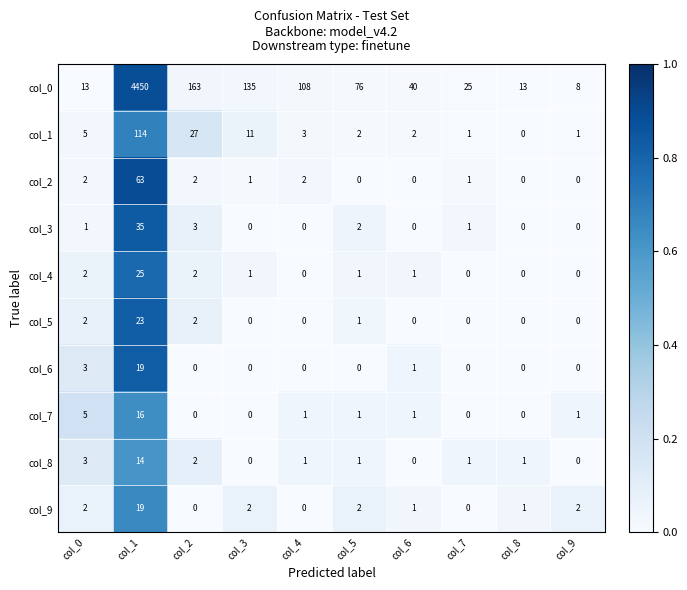

True or false: col_6 has a value of 4 at col_1.

False